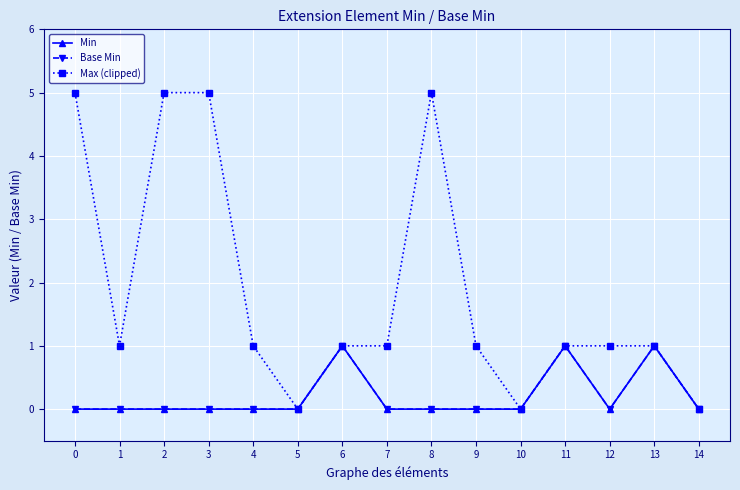

True or false: Base Min and Max (clipped) intersect in this chart.

False